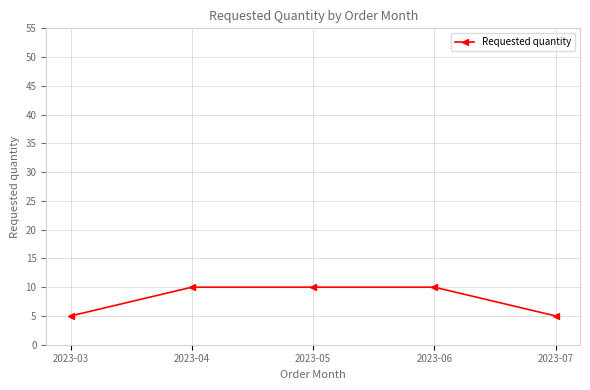

Reading left to right, extract all data points from this chart.

2023-03=5	2023-04=10	2023-05=10	2023-06=10	2023-07=5